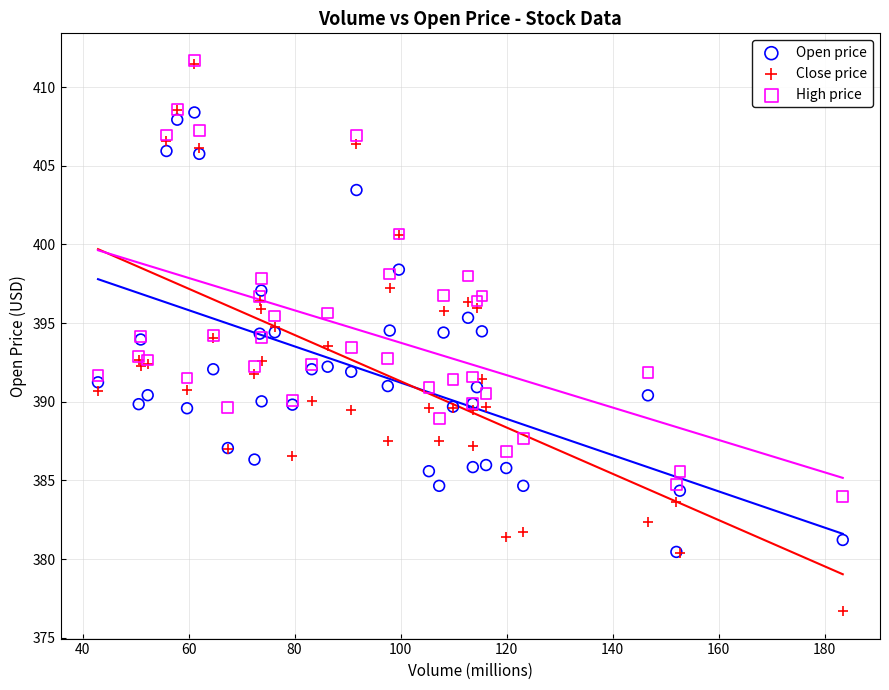

What are all the series names shown in the legend?

Open price, Close price, High price